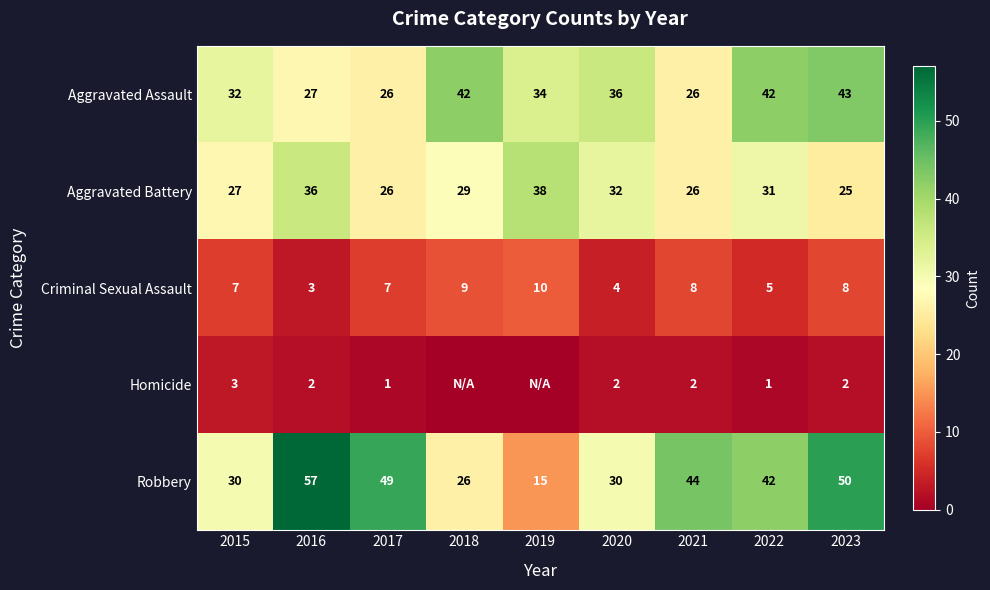

The value of Homicide at 2020 is 2. True or false?

True